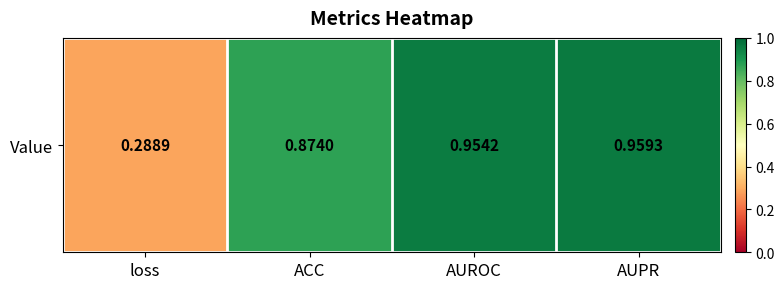

Reading left to right, transcribe all the data shown in this chart.

0.3	0.9	1.0	1.0